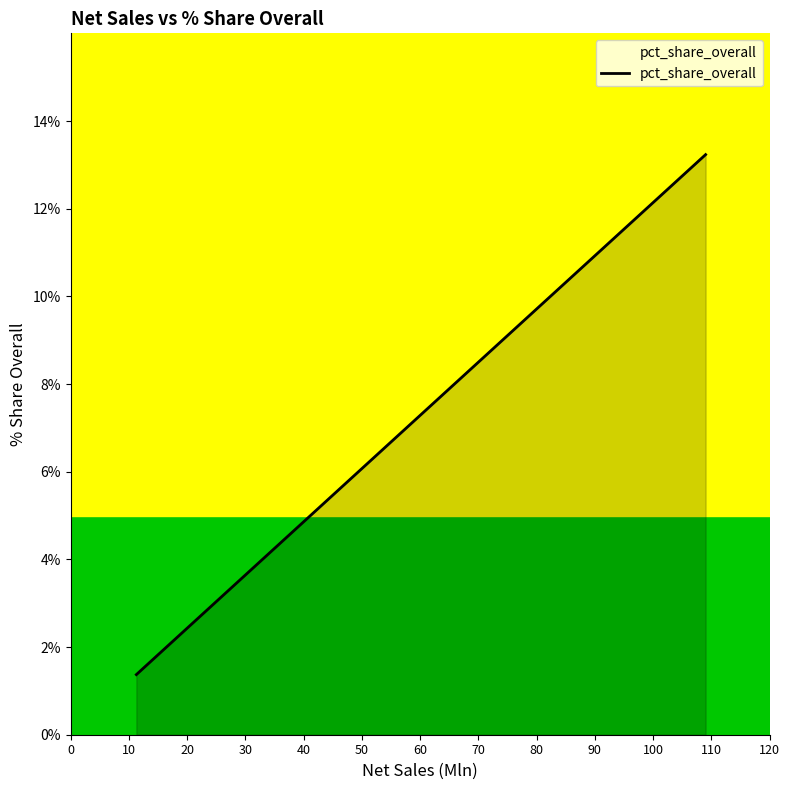

What is the greatest value displayed?

13.2